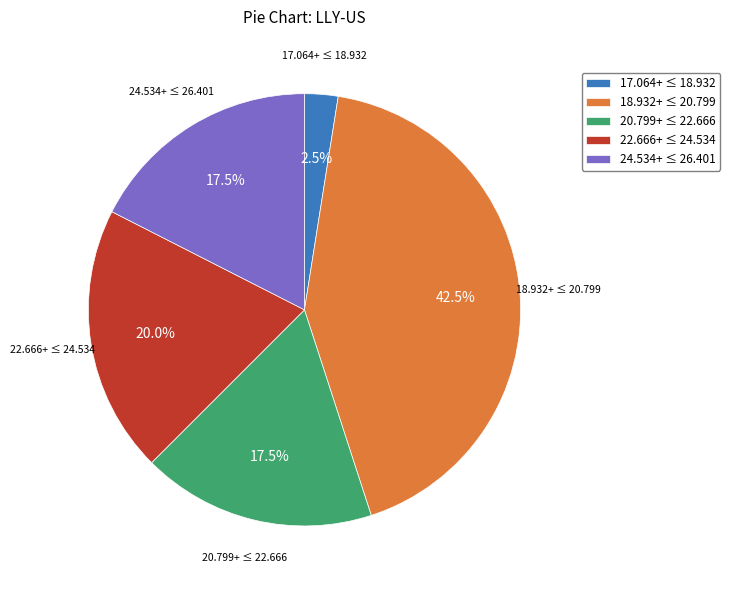

Does 20.799+ ≤ 22.666 account for over 50% of the chart?

No